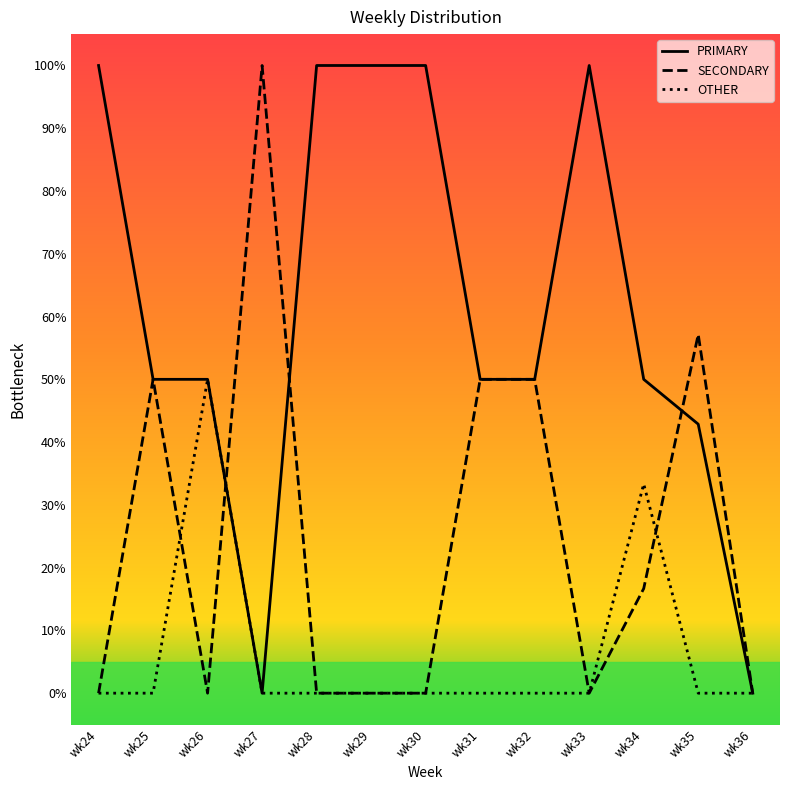

What is the maximum value for OTHER?

50.0